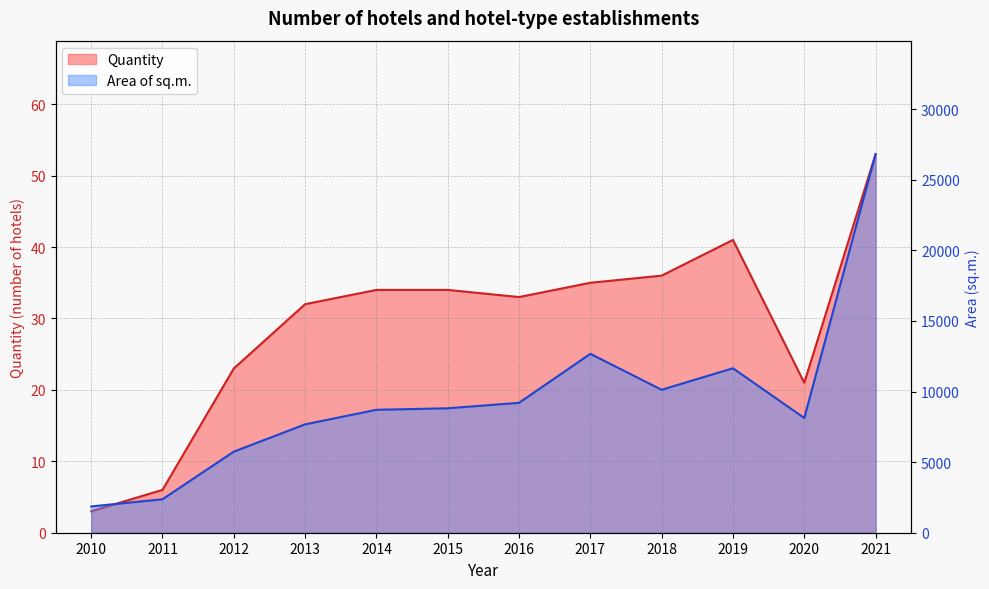

Which has a higher value, 2019 or 2010?

2019